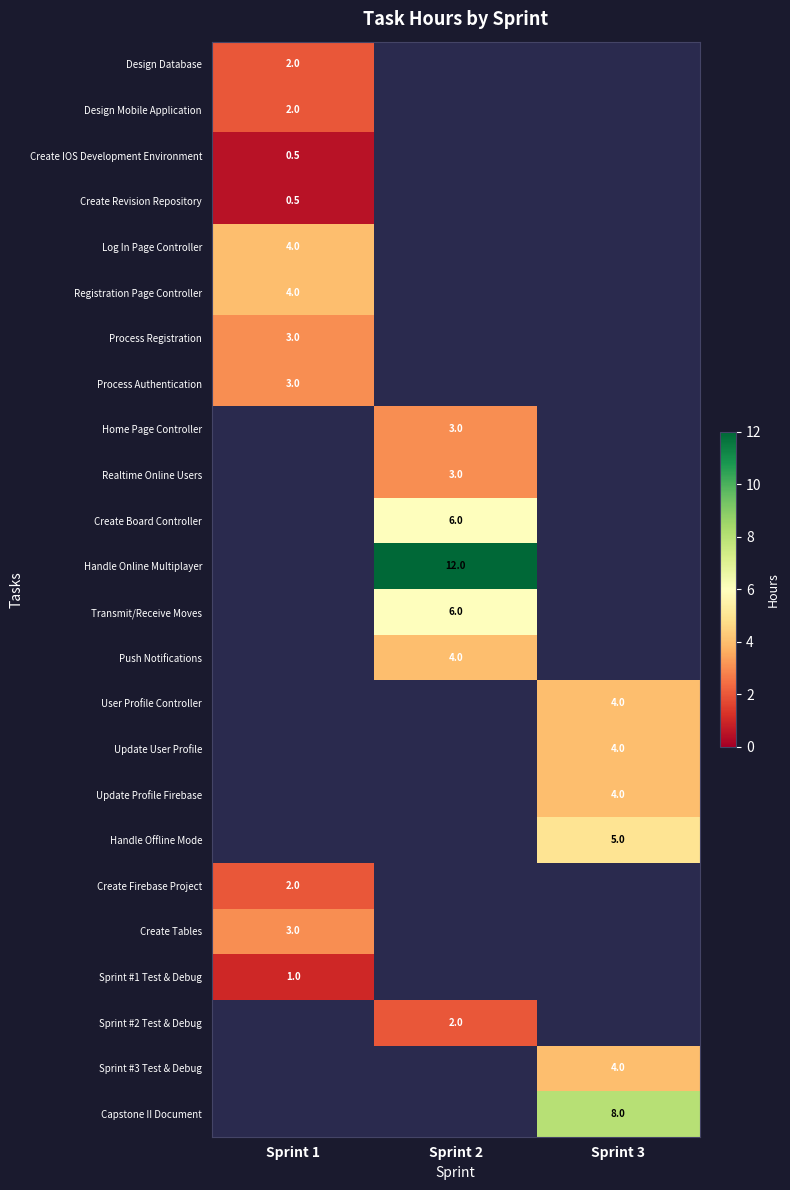

Which has a higher value, Sprint 3 or Sprint 2?

Sprint 2